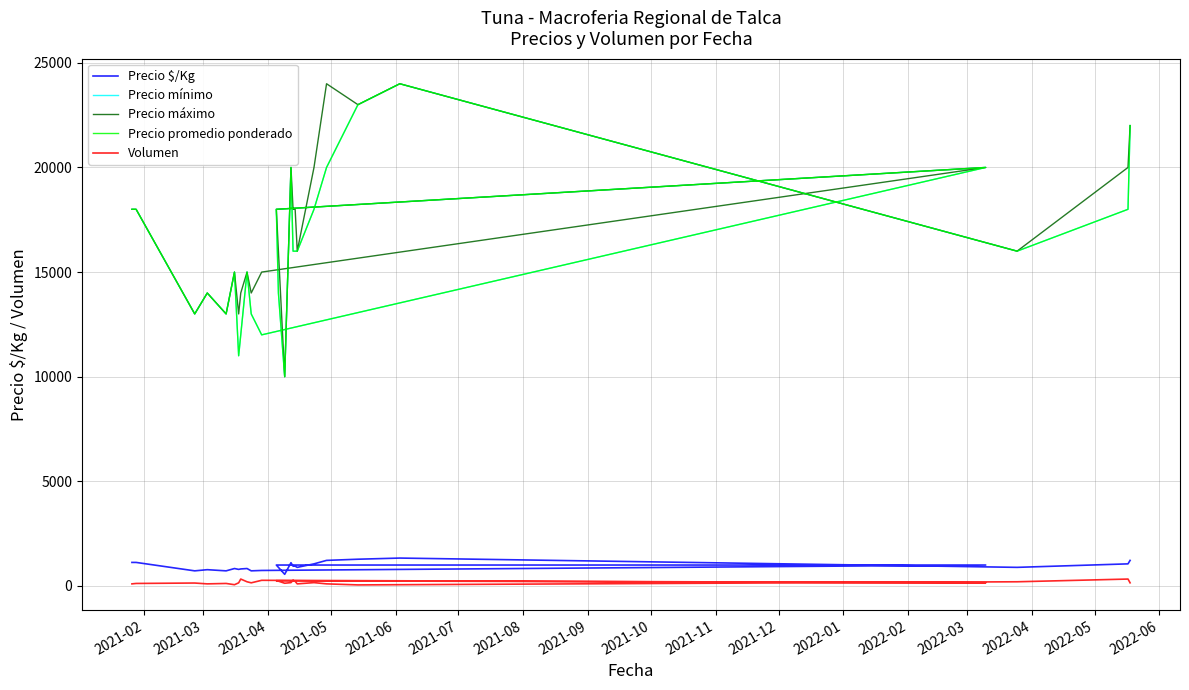

True or false: Precio máximo and Precio $/Kg intersect in this chart.

False